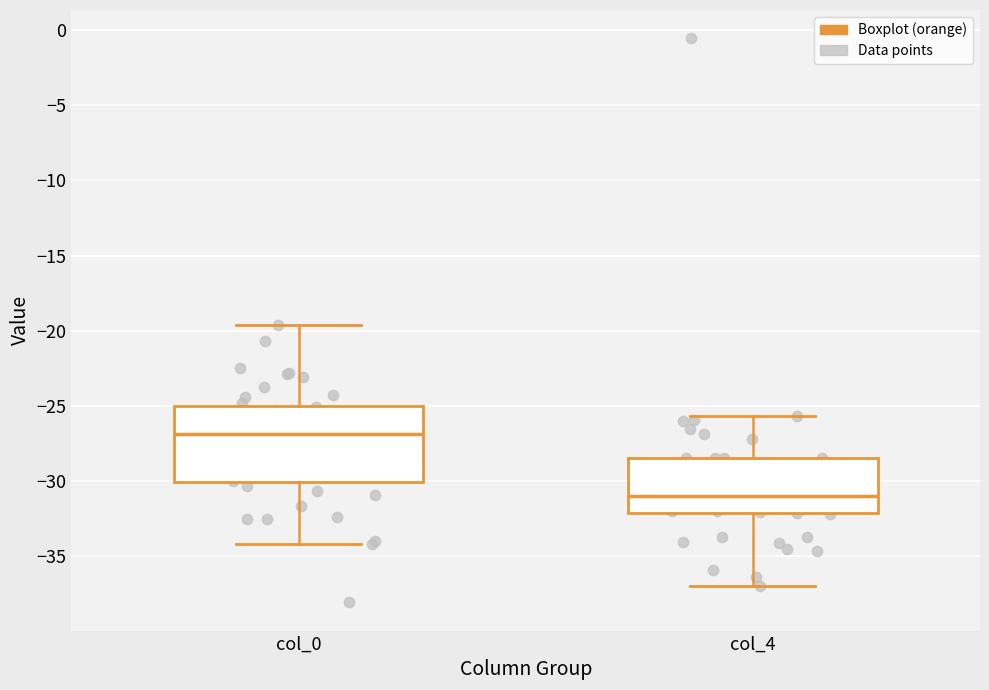

Which box is the tallest, from its lower edge to its upper edge?

col_0